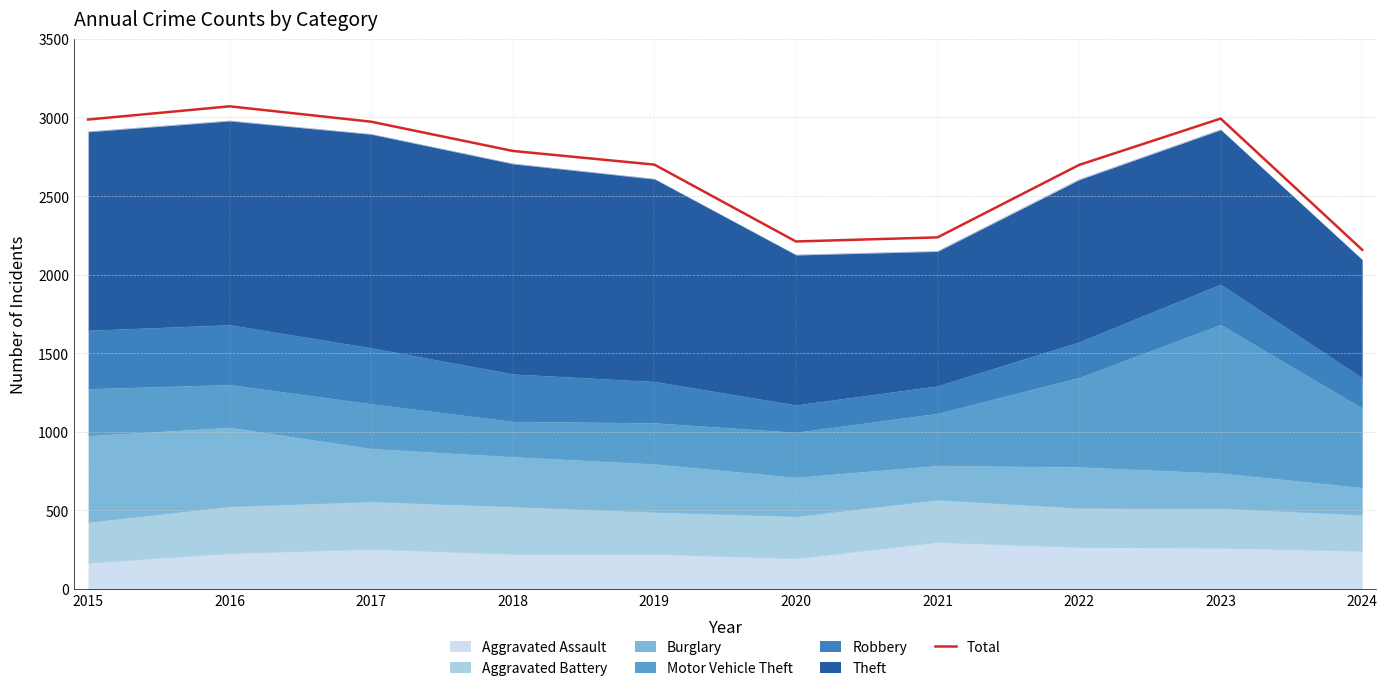

Rank the categories by value from lowest to highest.

2024, 2020, 2021, 2022, 2019, 2018, 2017, 2015, 2023, 2016